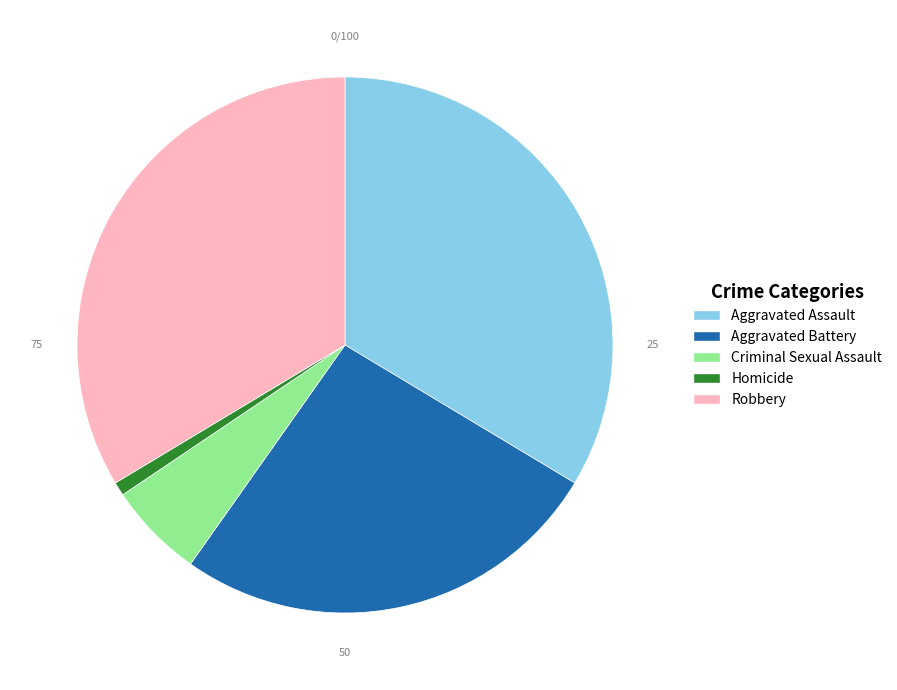

Does any single category account for the majority?

No